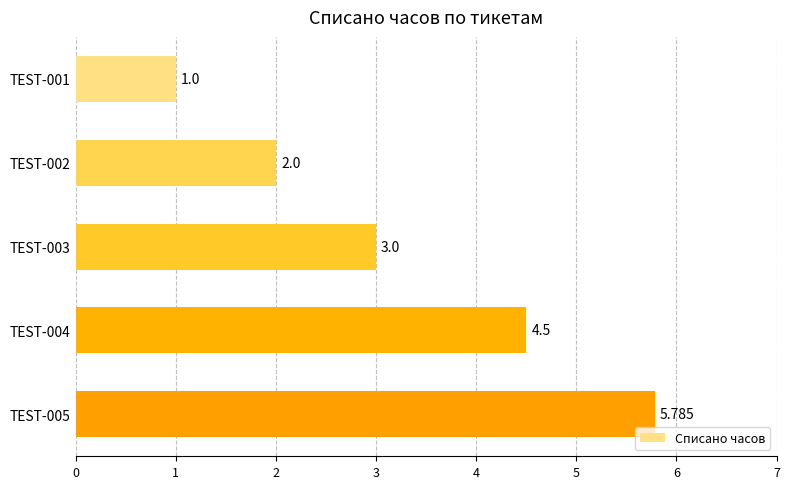

Rank the categories by value from highest to lowest.

TEST-005, TEST-004, TEST-003, TEST-002, TEST-001